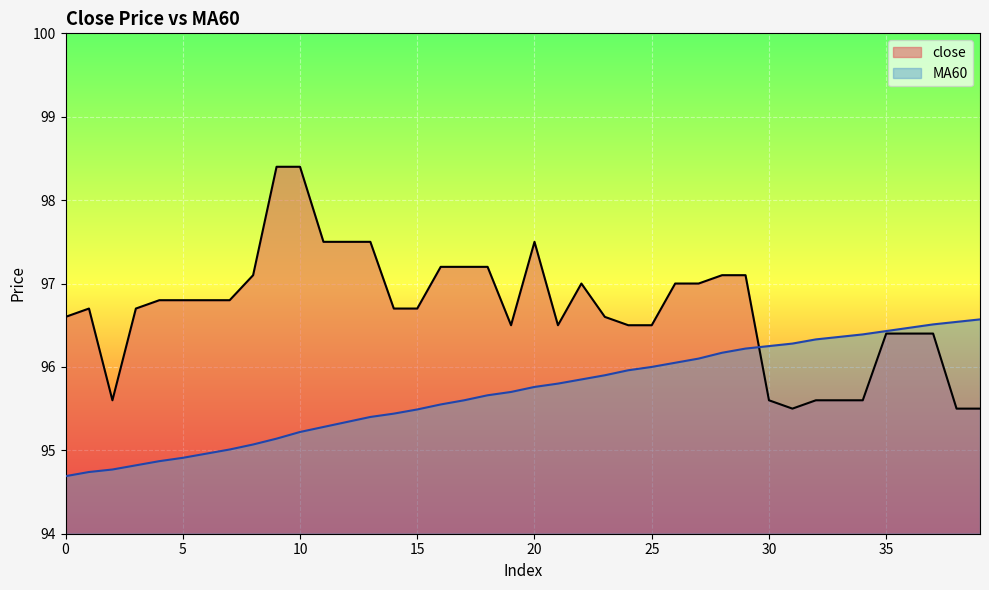

The close series shows 97.5 at 11. True or false?

True